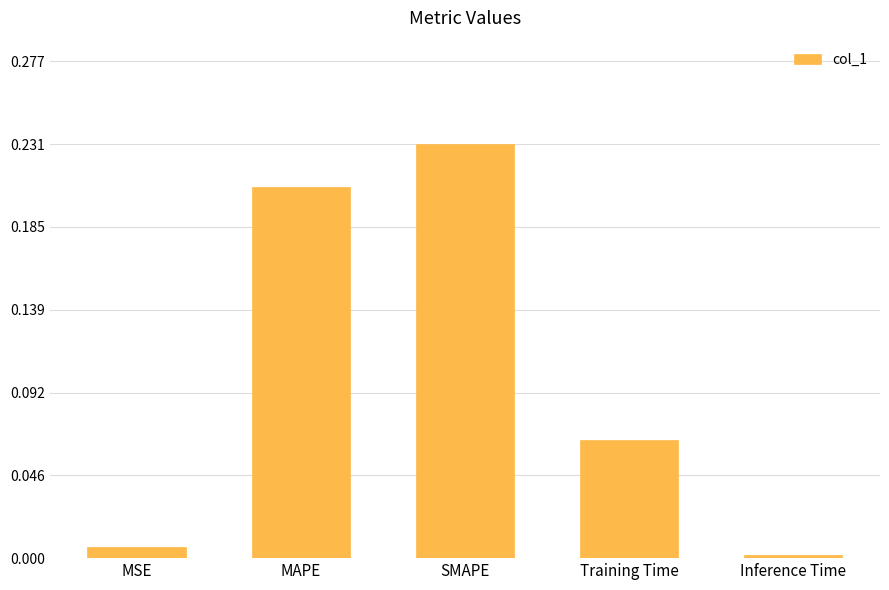

What position from the left is MSE?

1